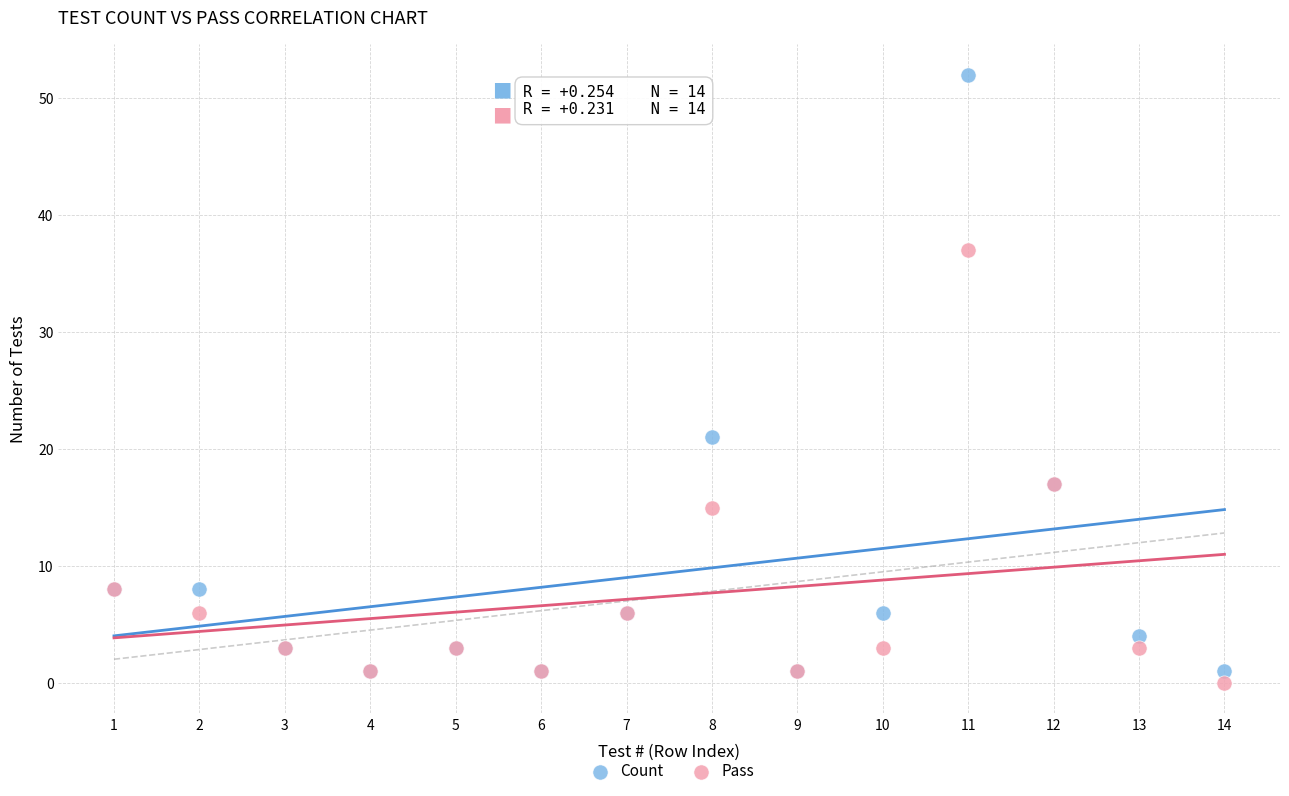

In the Count series, what Y value is closest to 26?

21